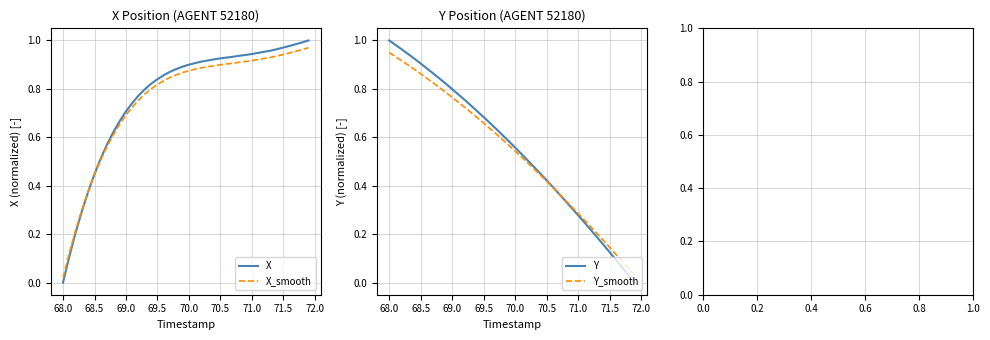

Does the chart have visible grid lines?

Yes